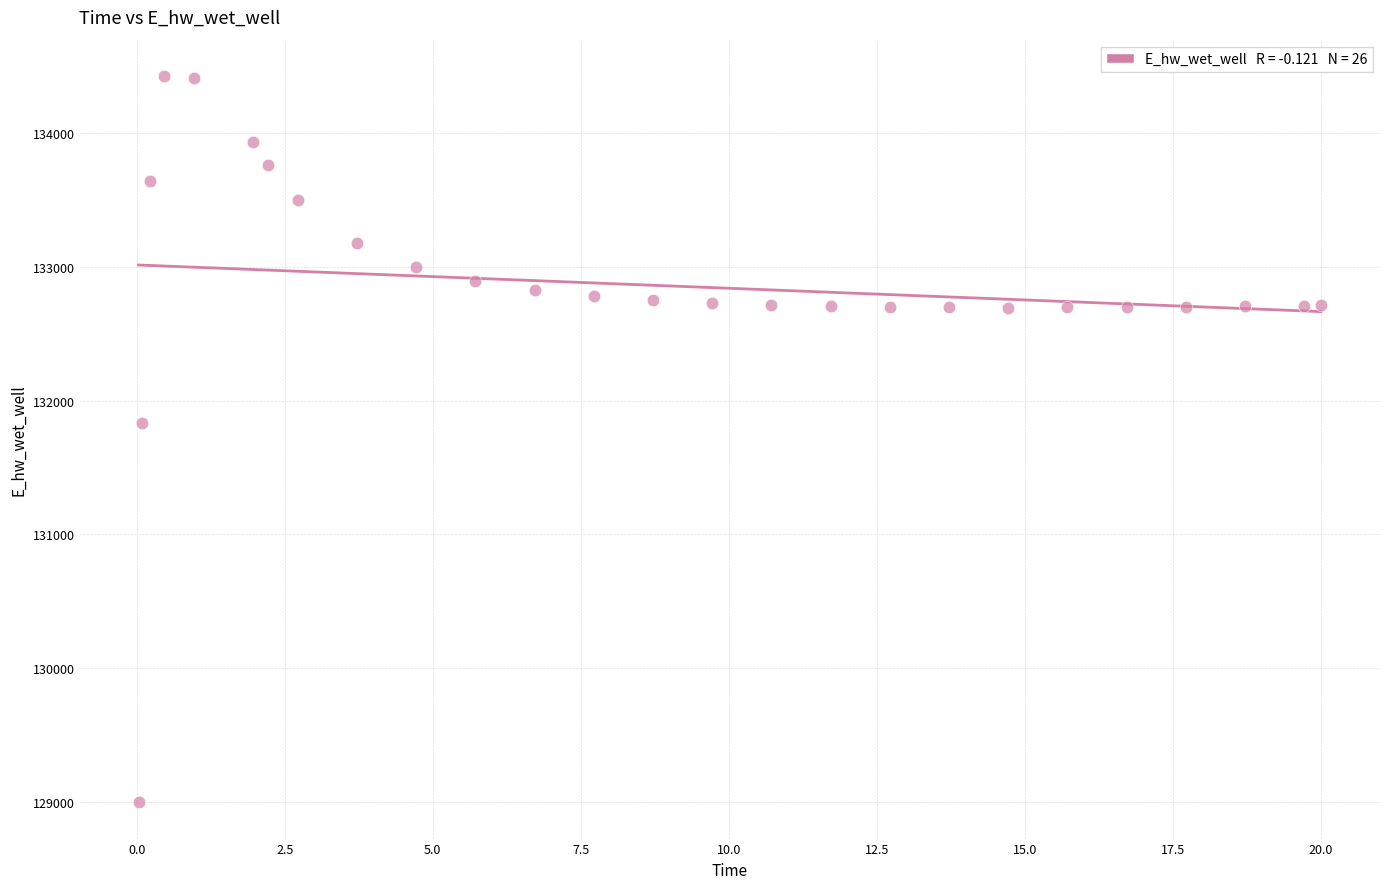

What is the range of Y values (max minus min)?

5432.4